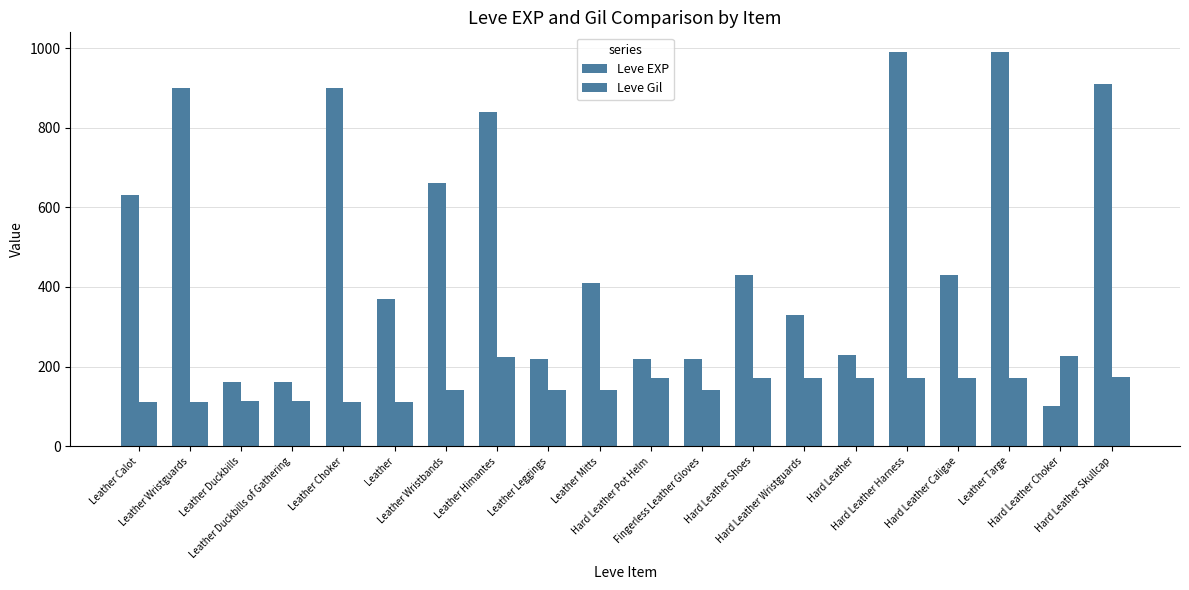

Rank the series at Leather Duckbills from highest to lowest value.

Leve EXP, Leve Gil